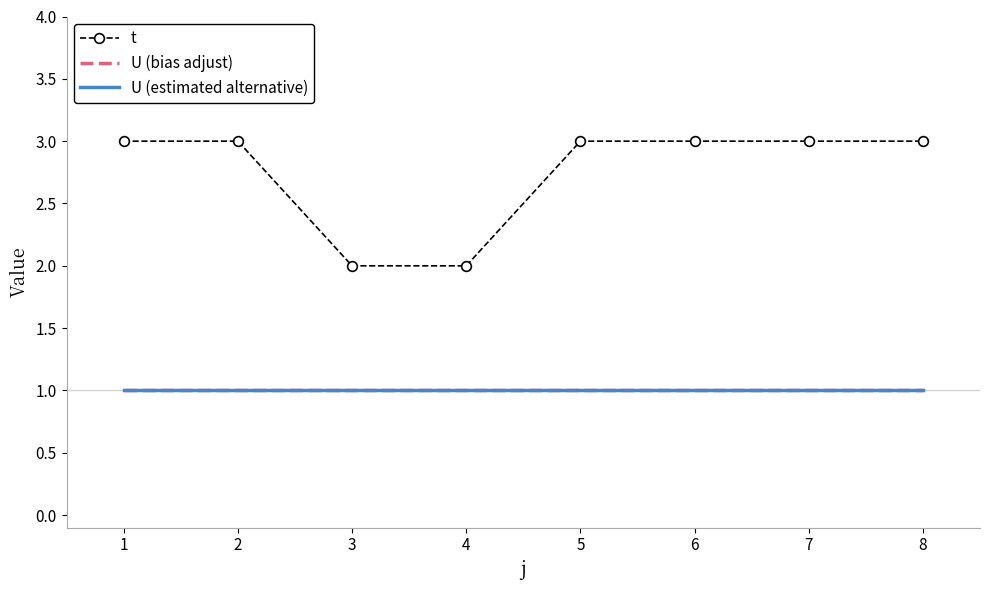

What is the average value of the U (estimated alternative) series?

1